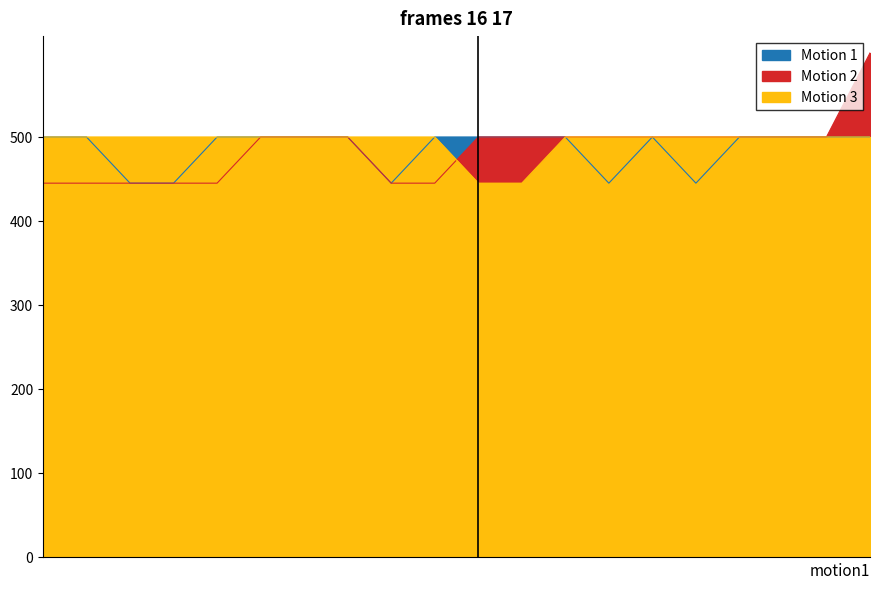

Reading left to right, list all the values displayed in this chart.

Motion 1: 09/02/1988=500.0	06/11/1988=500.0	06/11/1988=445.1	05/01/1980=445.1	17/09/1978=500.0	06/09/1975=500.0	06/08/1986=500.0	05/10/1990=500.0	14/11/1982=445.1	30/09/1996=500.0	10/01/1979=500.0	16/02/1980=500.0	03/02/1993=500.0	16/06/1989=445.1	21/06/1992=500.0	20/02/1983=445.1	30/09/1993=500.0	15/10/1993=500.0	02/06/1992=500.0	05/04/1995=500.0
Motion 2: 09/02/1988=445.1	06/11/1988=445.1	06/11/1988=445.1	05/01/1980=445.1	17/09/1978=445.1	06/09/1975=500.0	06/08/1986=500.0	05/10/1990=500.0	14/11/1982=445.1	30/09/1996=445.1	10/01/1979=500.0	16/02/1980=500.0	03/02/1993=500.0	16/06/1989=500.0	21/06/1992=500.0	20/02/1983=500.0	30/09/1993=500.0	15/10/1993=500.0	02/06/1992=500.0	05/04/1995=600.0
Motion 3: 09/02/1988=500.0	06/11/1988=500.0	06/11/1988=500.0	05/01/1980=500.0	17/09/1978=500.0	06/09/1975=500.0	06/08/1986=500.0	05/10/1990=500.0	14/11/1982=500.0	30/09/1996=500.0	10/01/1979=445.1	16/02/1980=445.1	03/02/1993=500.0	16/06/1989=500.0	21/06/1992=500.0	20/02/1983=500.0	30/09/1993=500.0	15/10/1993=500.0	02/06/1992=500.0	05/04/1995=500.0